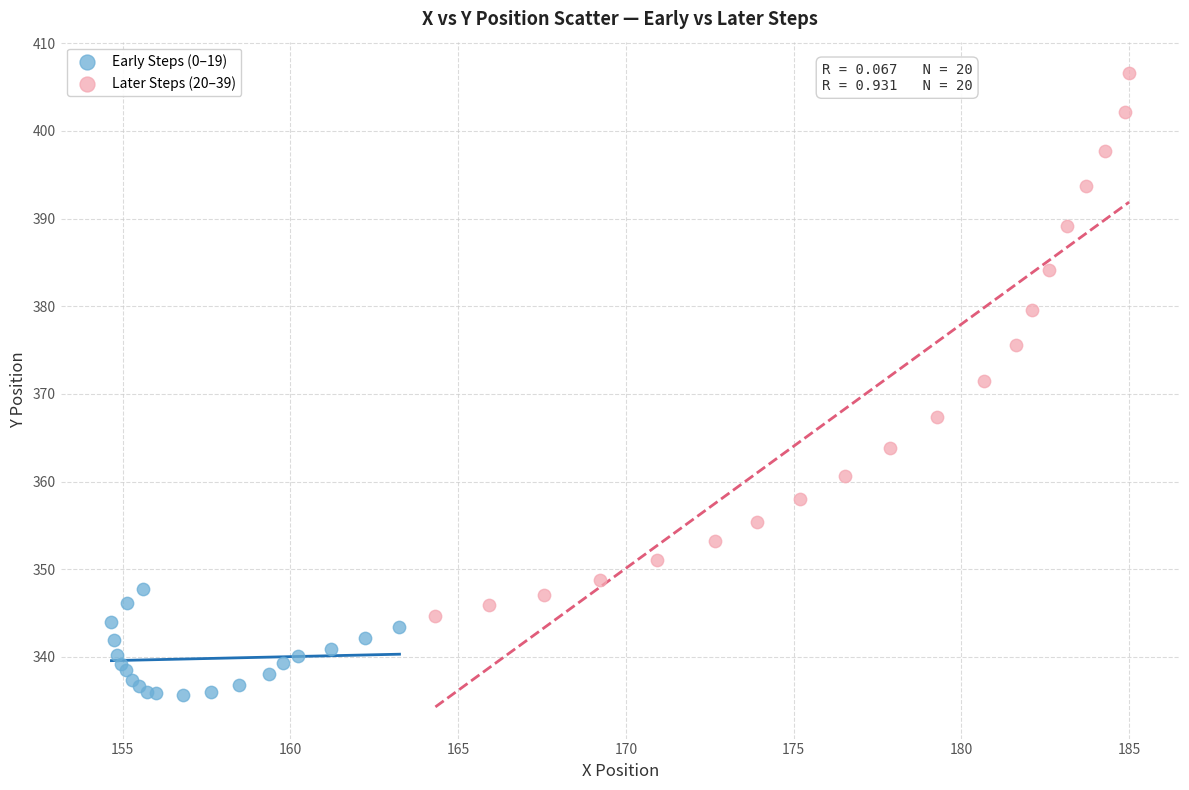

Which series reaches the maximum Y coordinate?

Later Steps (20–39)